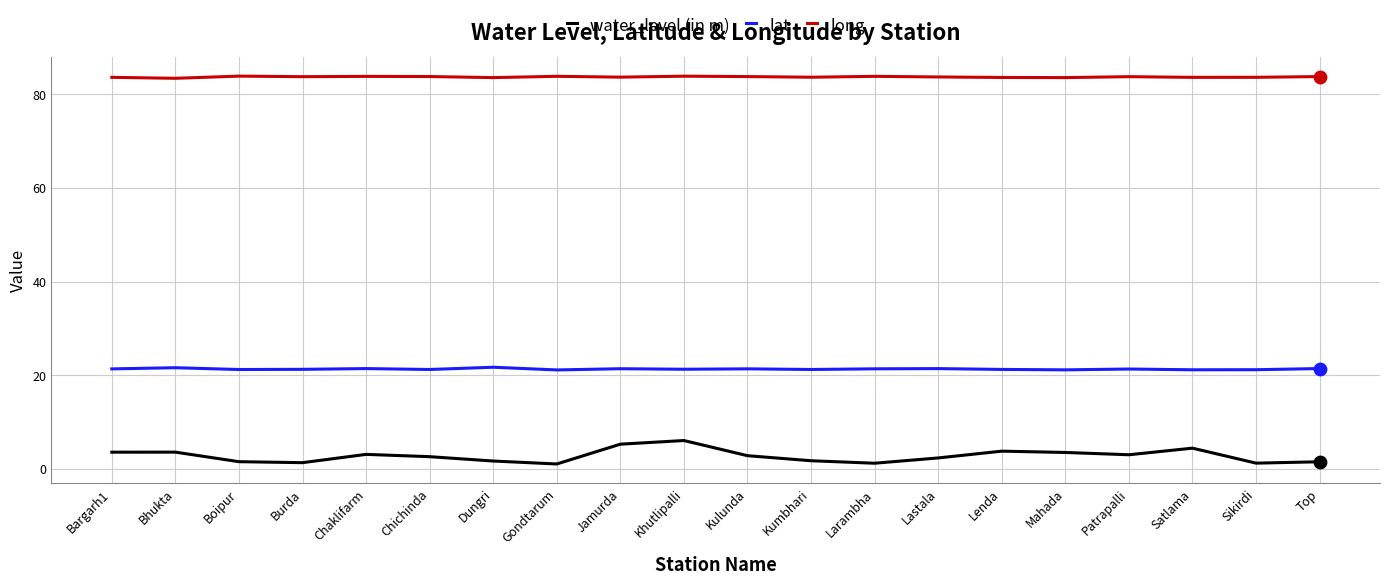

Which series has the widest spread of values?

water_level (in m)